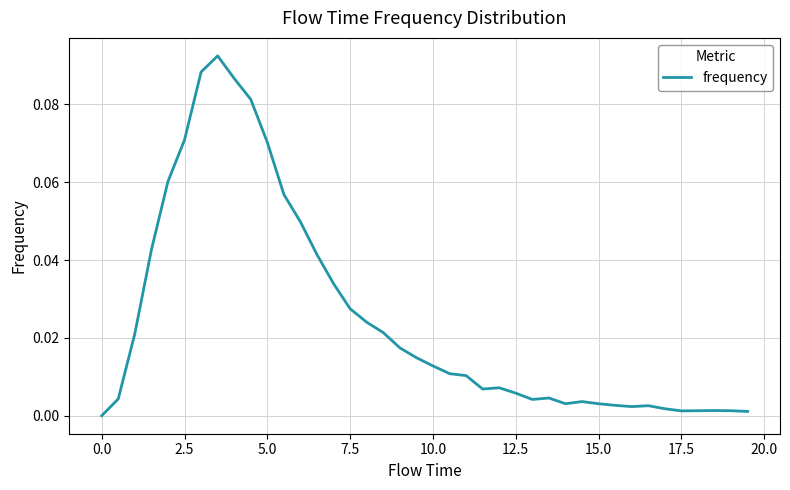

How many lines are shown in the chart?

1